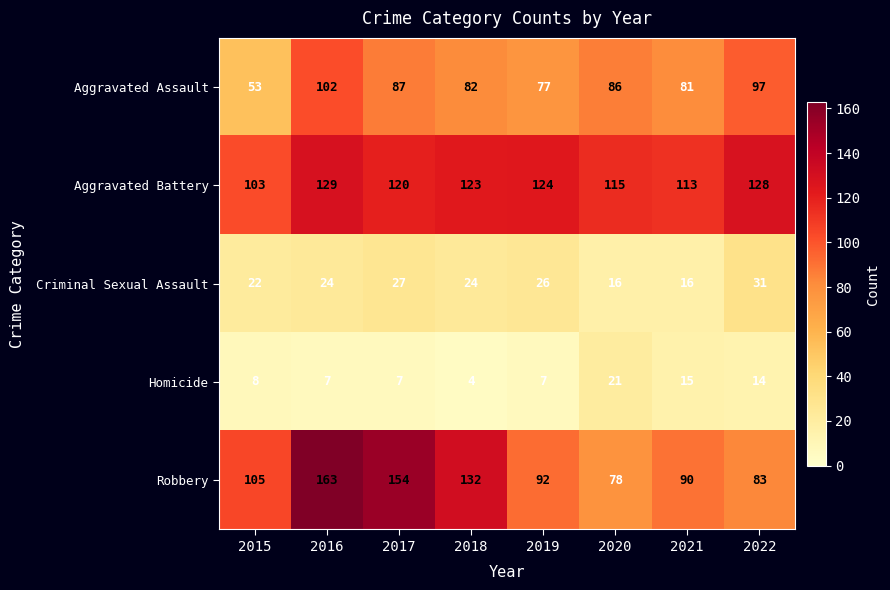

What value does the Robbery series have at 2017, to the nearest 5?

155